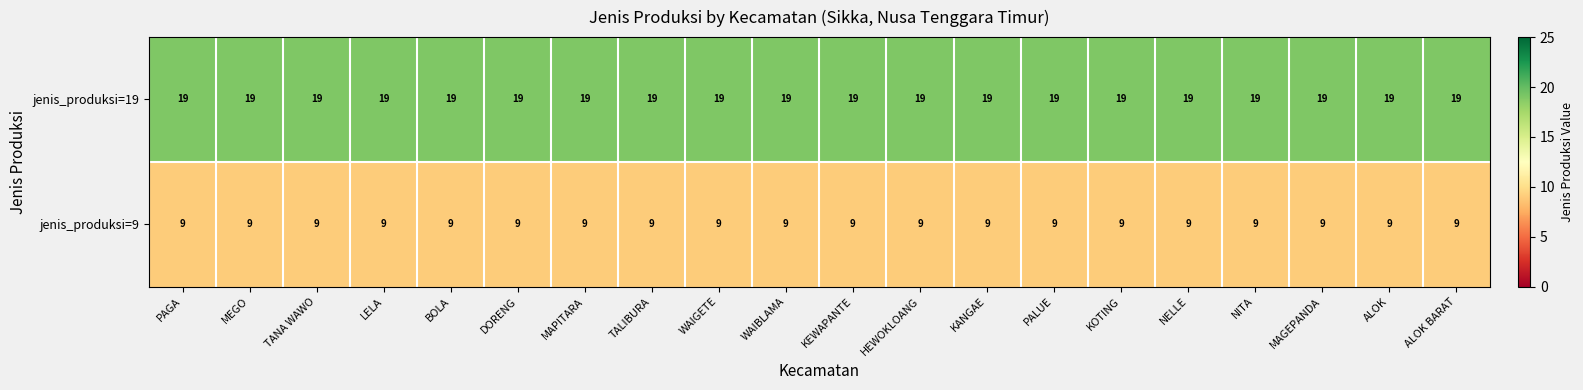

What is the approximate value of jenis_produksi=9 at NELLE?

9